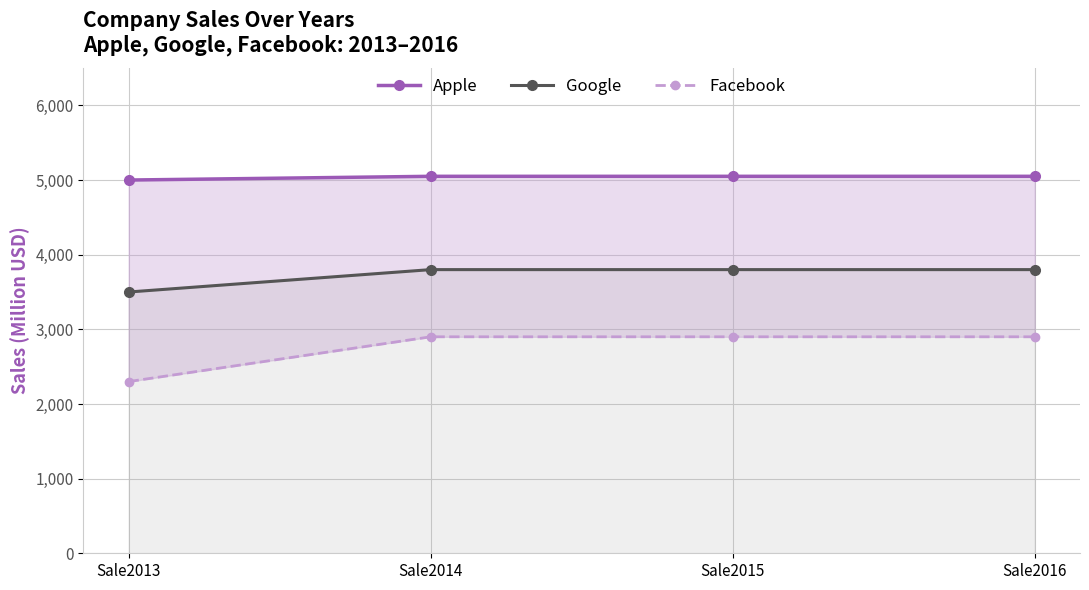

The value of Google at Sale2014 is 5916. True or false?

False